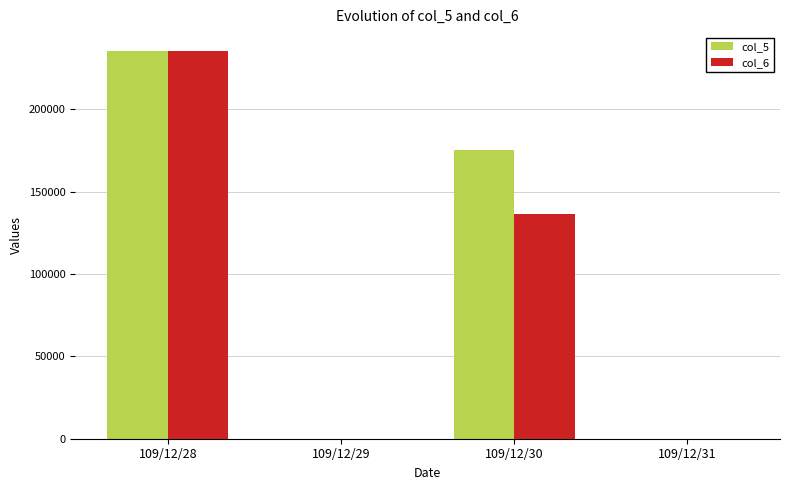

At which label does col_6 reach its peak?

109/12/28